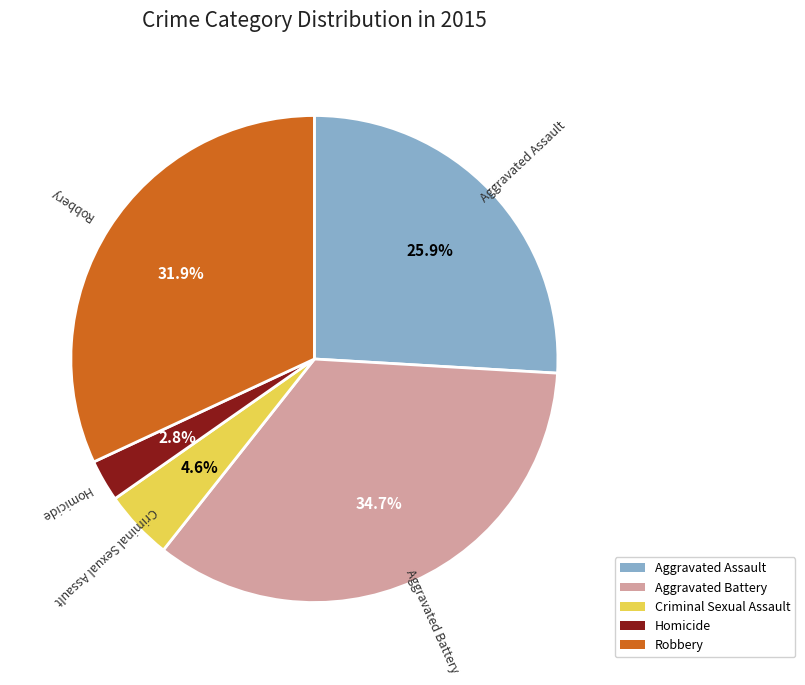

What portion of the pie excludes Aggravated Assault?

74.1%